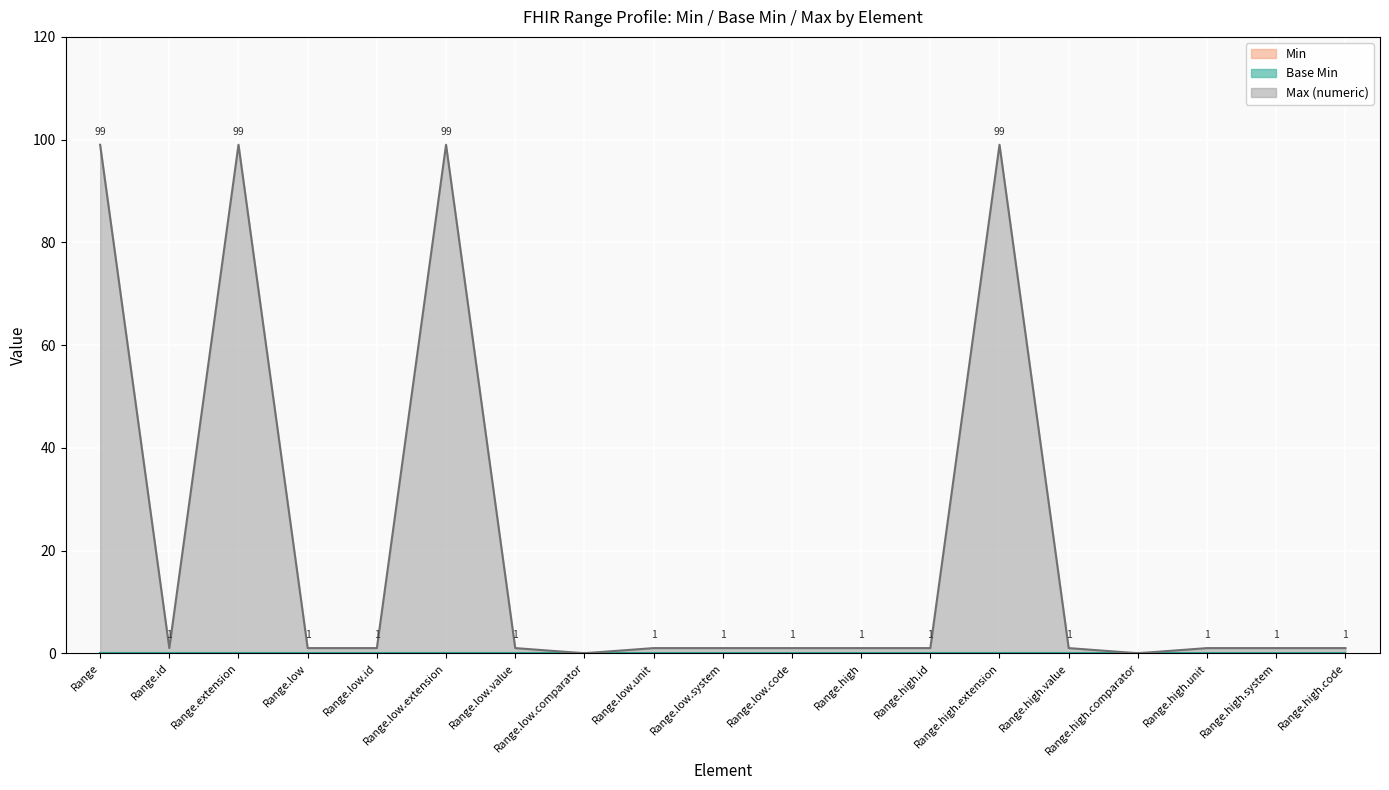

Which has a higher value, Range.id or Range.low.unit?

Range.id